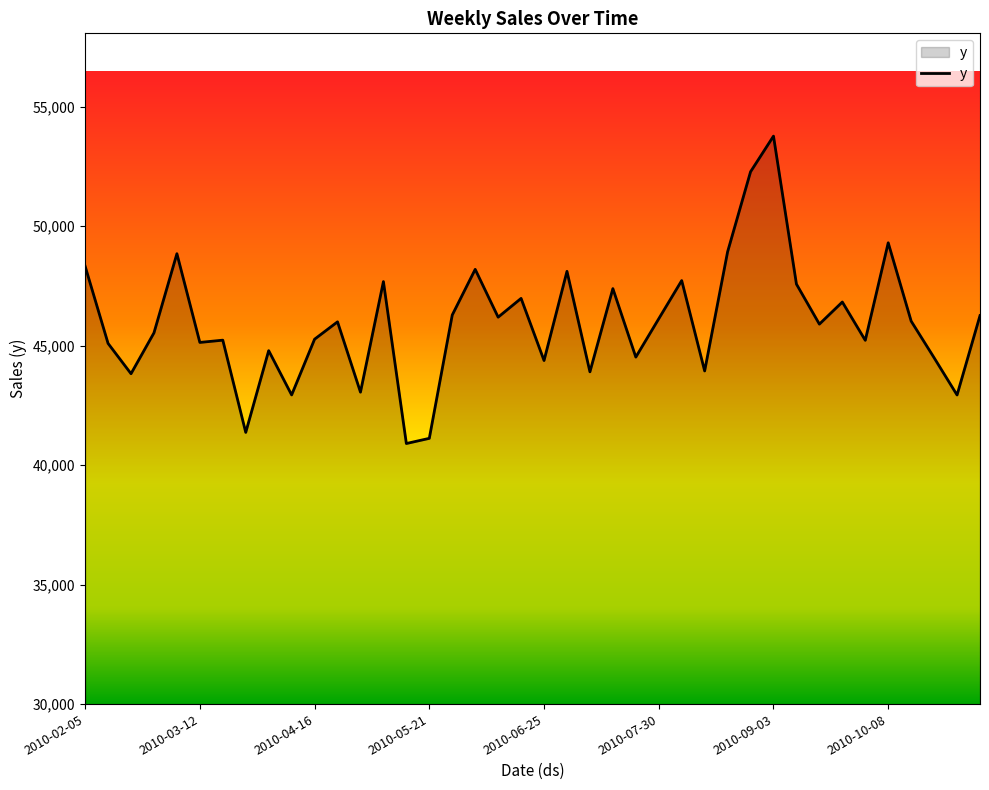

What is the maximum value shown in the chart?

53768.6